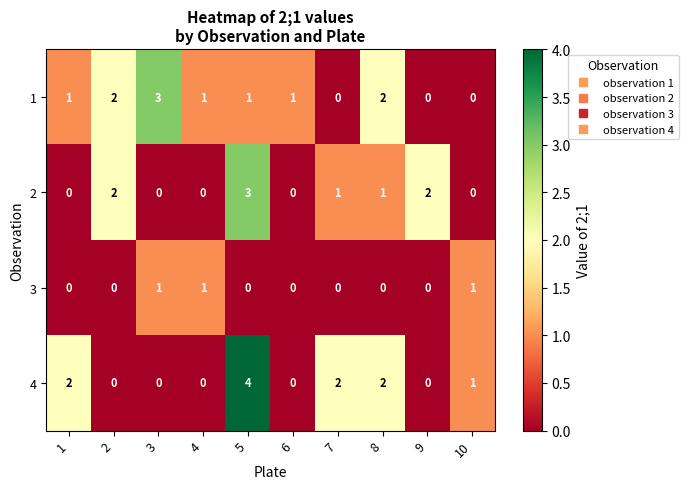

What is the spread (max minus min) of values at 6?

1